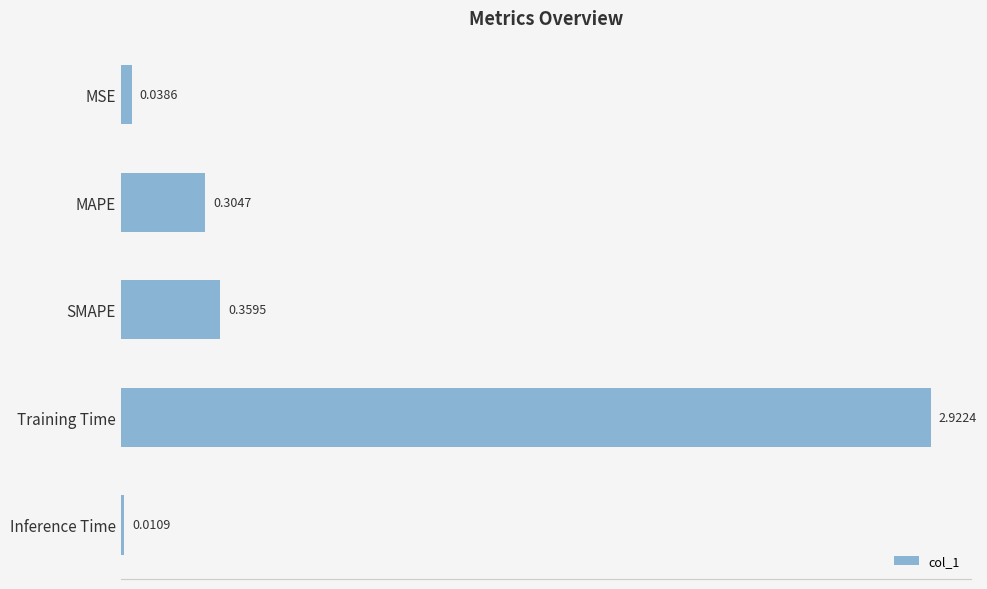

Rank the categories by value from lowest to highest.

Inference Time, MSE, MAPE, SMAPE, Training Time